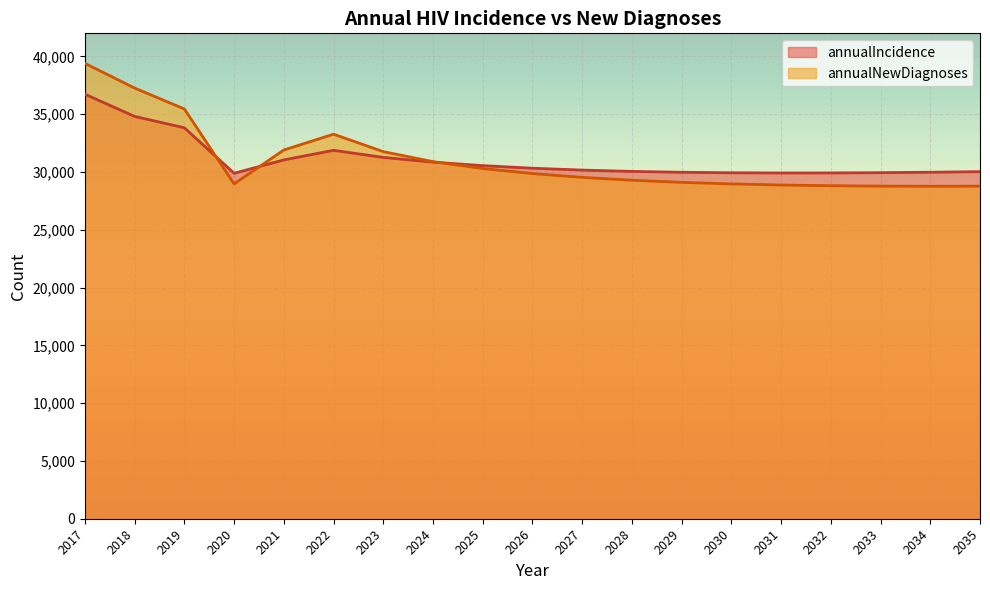

Which category has the highest value in the annualNewDiagnoses series?

2017